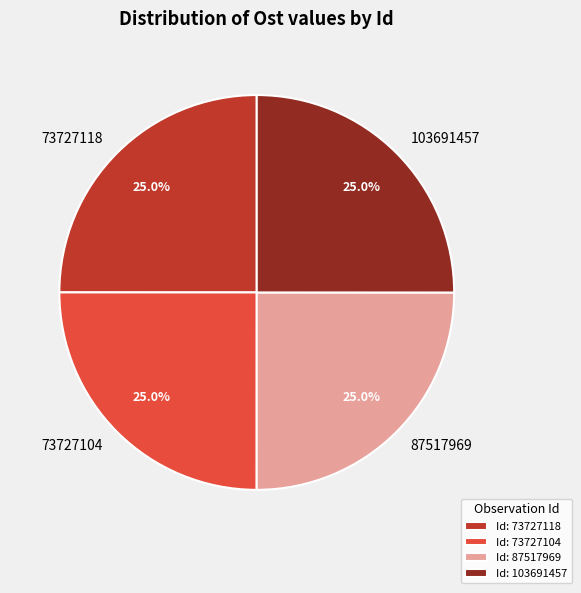

To the nearest percent, what portion does 73727118 represent?

25%